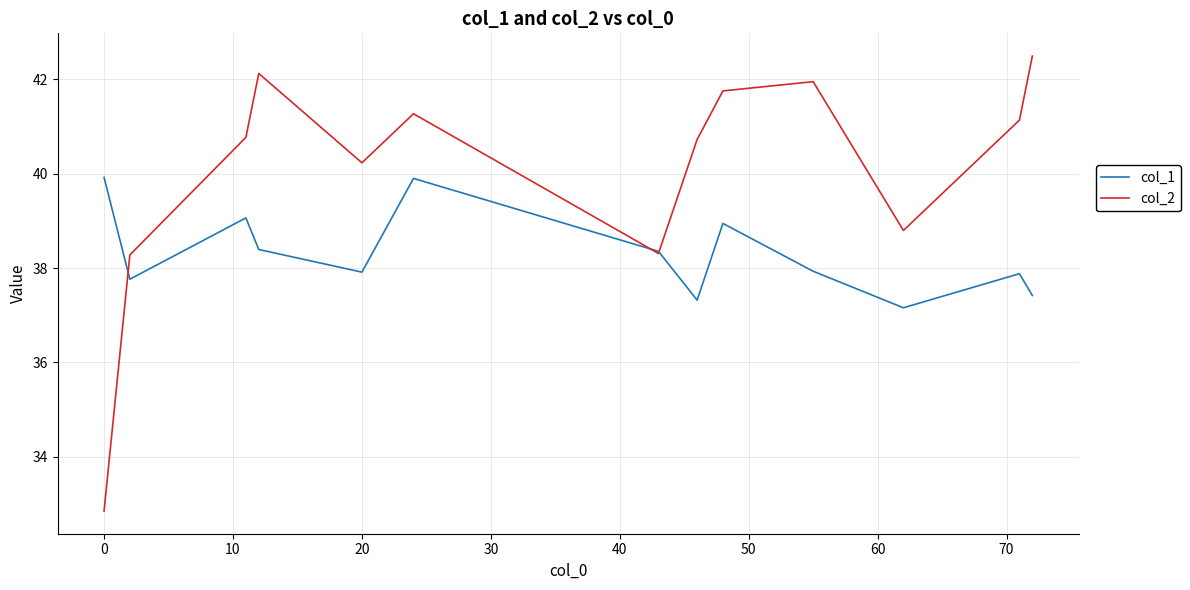

Which series has the largest range (max minus min)?

col_2